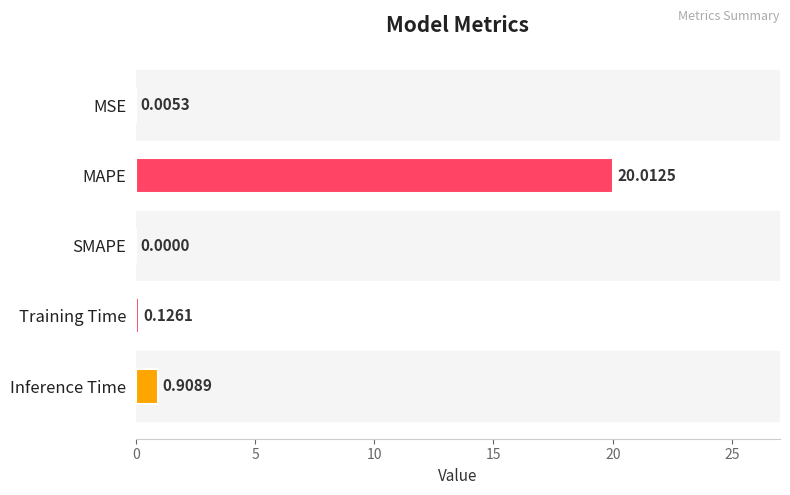

What is the change in value from SMAPE to Training Time?

+0.1